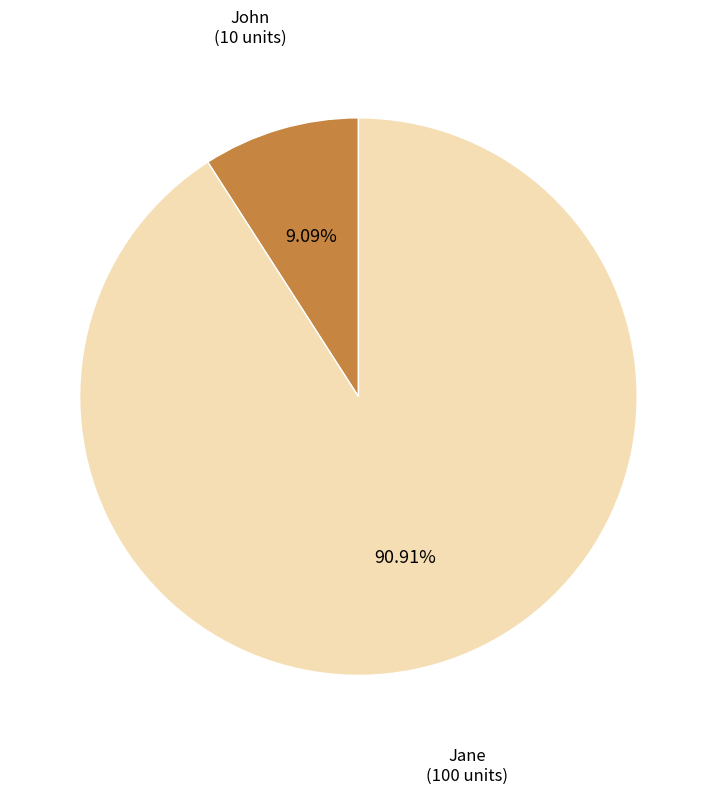

Does Jane account for over 50% of the chart?

Yes